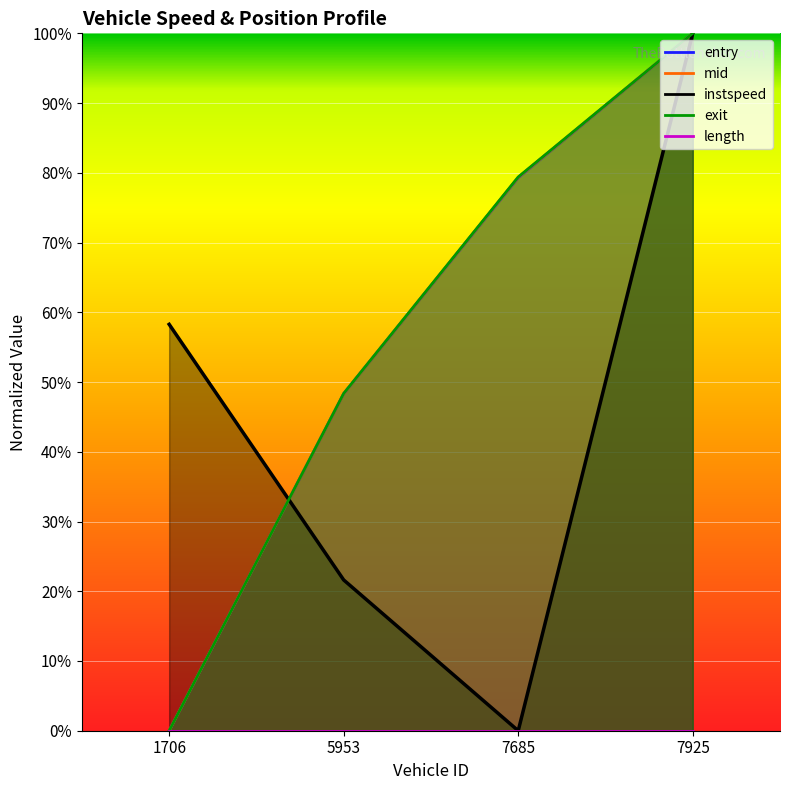

The exit series shows 0.0 at 1706.0. True or false?

True